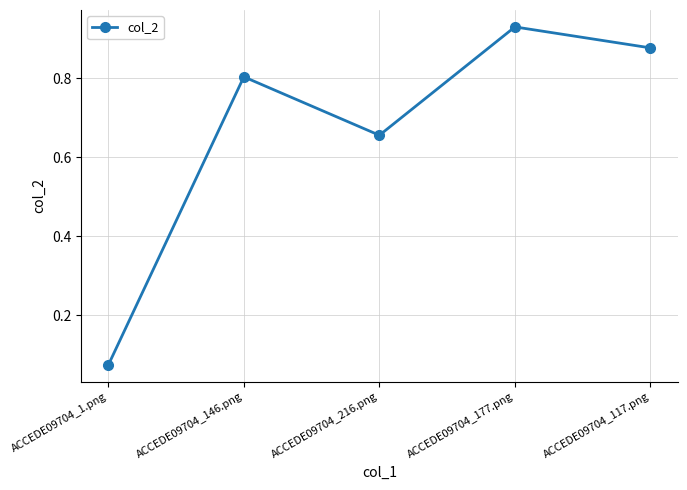

At which category does the chart reach its minimum across all series?

ACCEDE09704_1.png